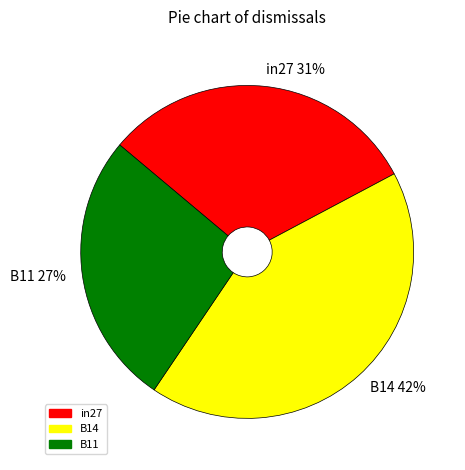

To the nearest percent, what portion does in27 represent?

31%